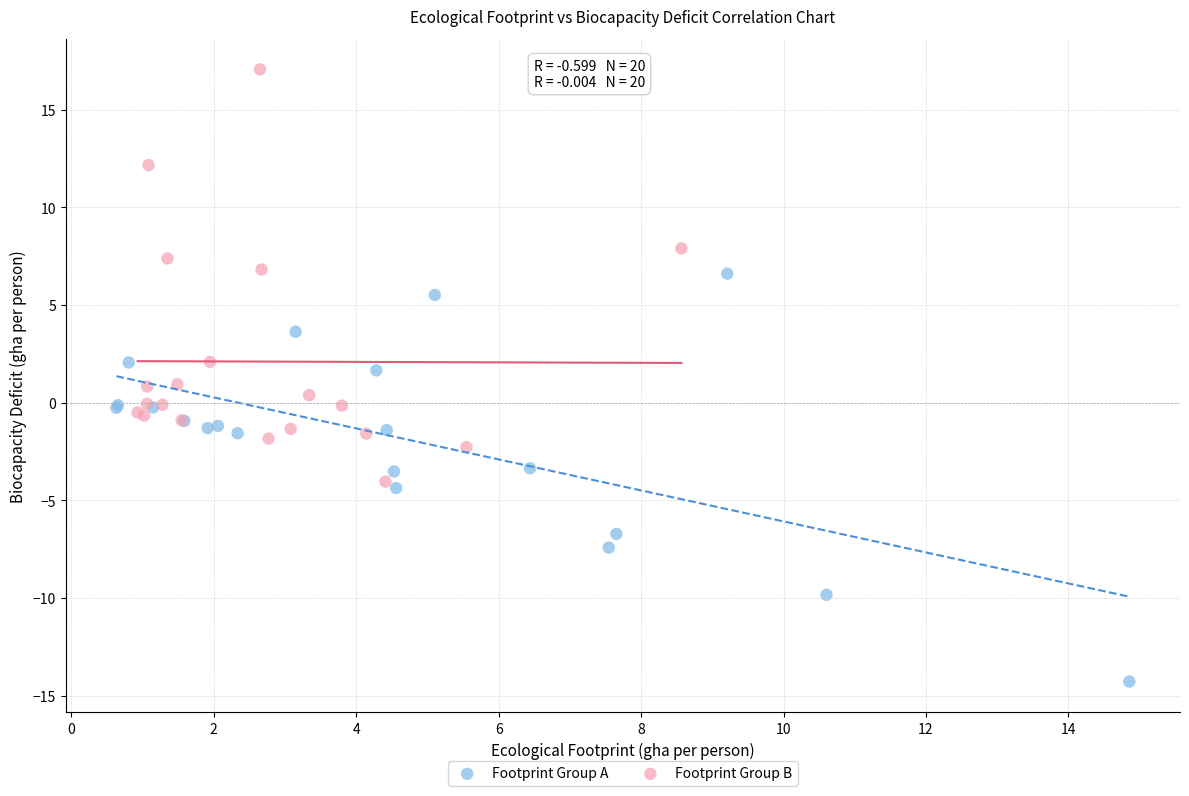

Which series reaches the maximum Y coordinate?

Footprint Group B